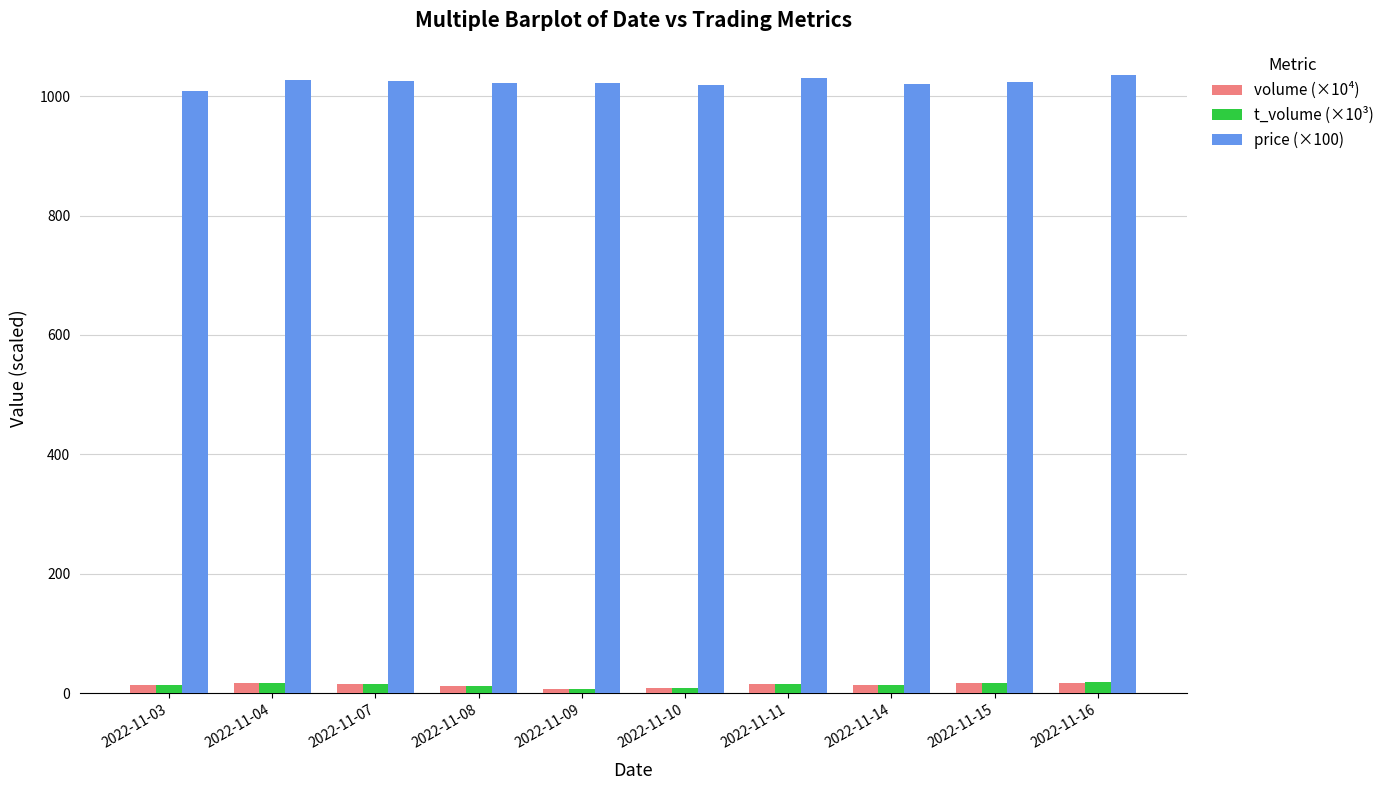

How many values in the t_volume (×10³) series are below 15?

5